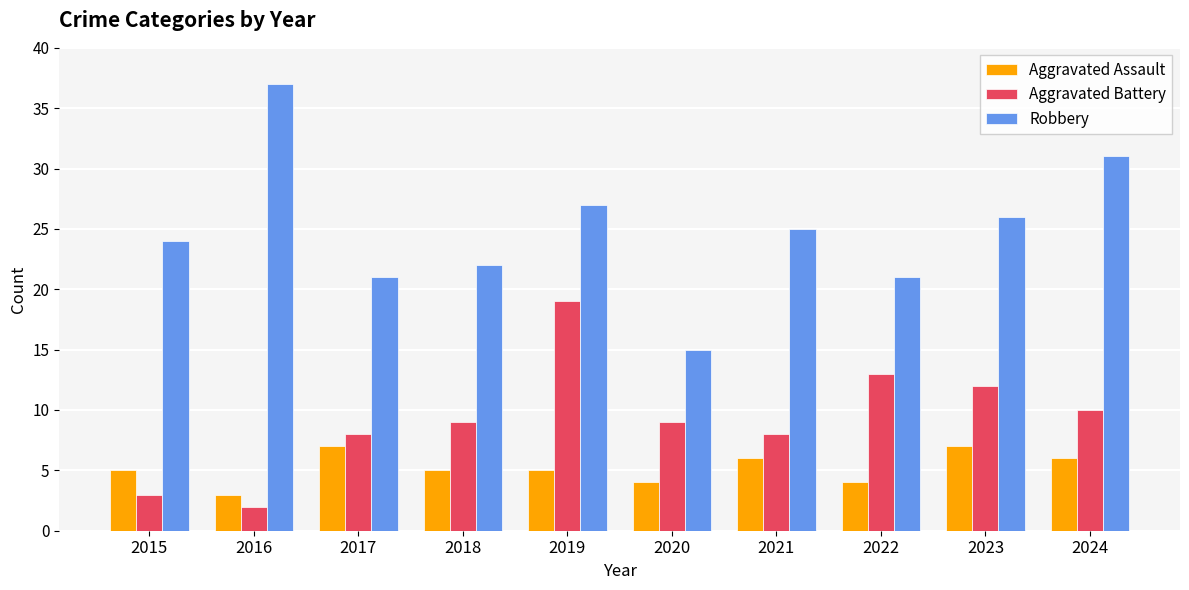

Is the value of Robbery at 2023 greater than the value of Aggravated Assault at 2016?

Yes